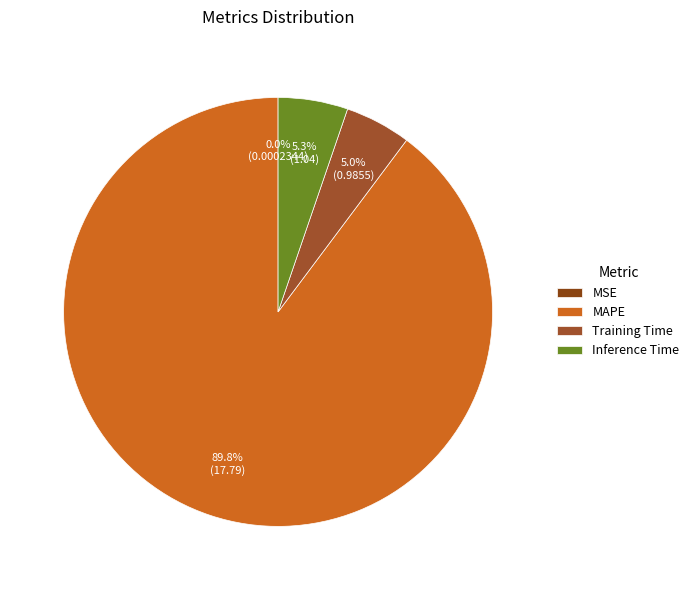

The Inference Time slice represents 11% of the pie. True or false?

False